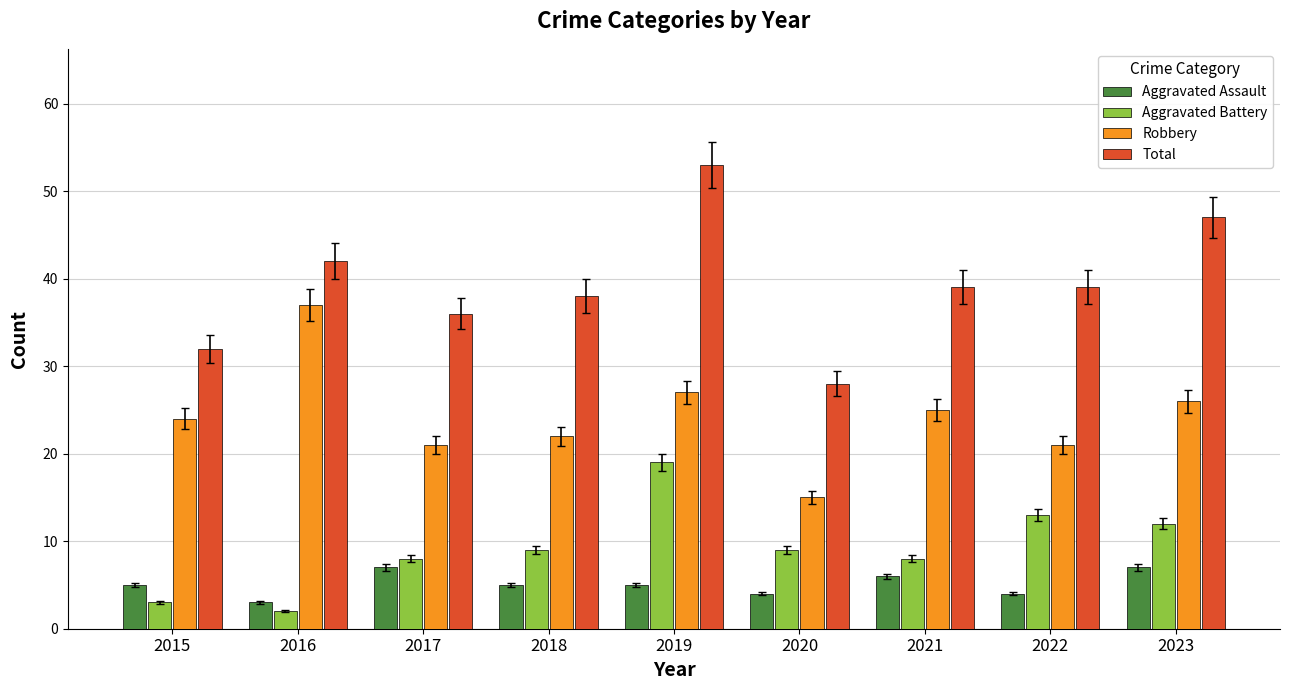

Reading right to left, what are all the values shown in this chart?

Aggravated Assault: 7	4	6	4	5	5	7	3	5
Aggravated Battery: 12	13	8	9	19	9	8	2	3
Robbery: 26	21	25	15	27	22	21	37	24
Total: 47	39	39	28	53	38	36	42	32